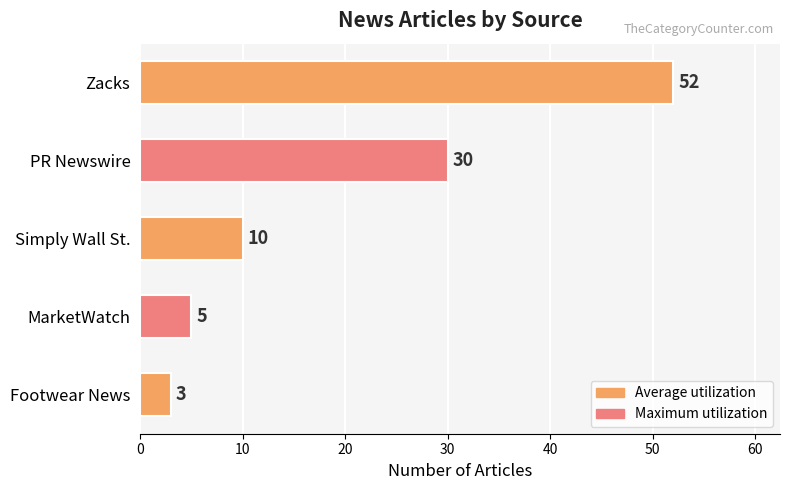

How many values are below 10?

2